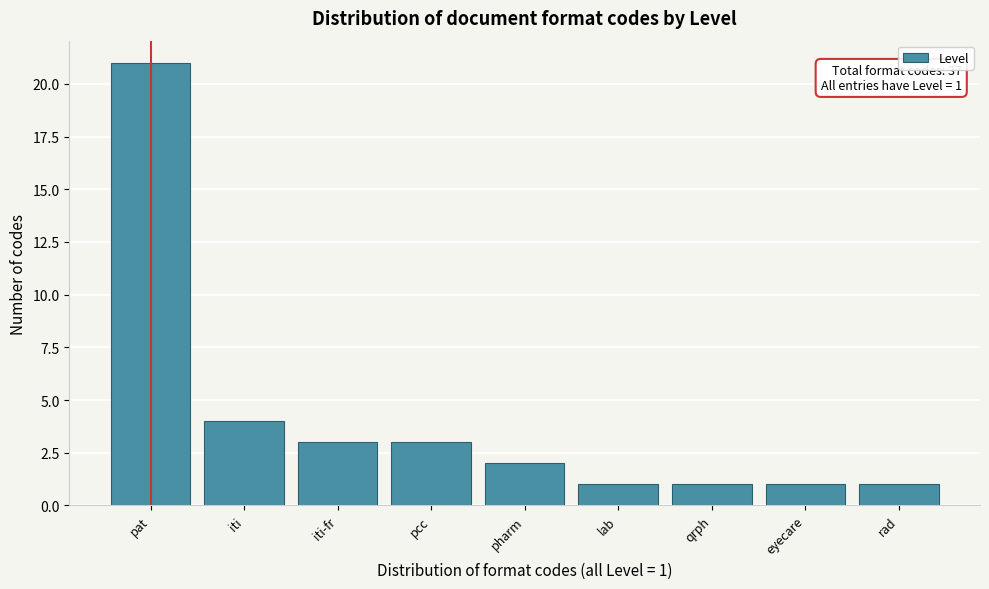

Reading left to right, what are all the values shown in this chart?

pat=21	iti=4	iti-fr=3	pcc=3	pharm=2	lab=1	qrph=1	eyecare=1	rad=1